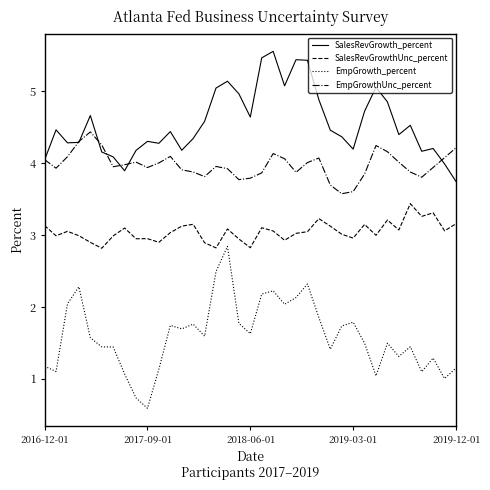

Which series has the widest spread of values?

EmpGrowth_percent